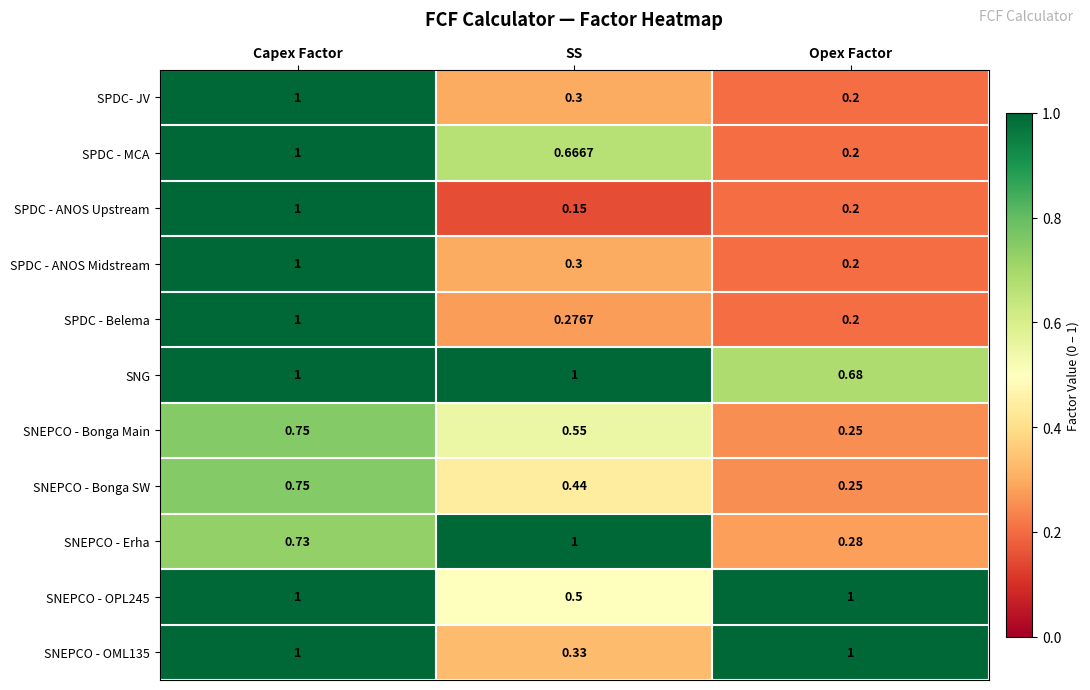

Which series has the widest spread of values?

SPDC - ANOS Upstream